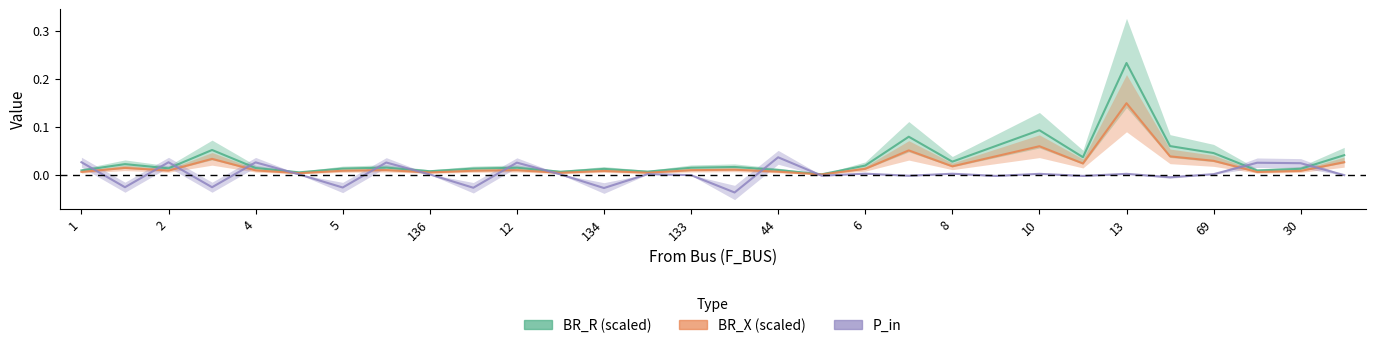

Which has a higher value, 5 or 33?

33